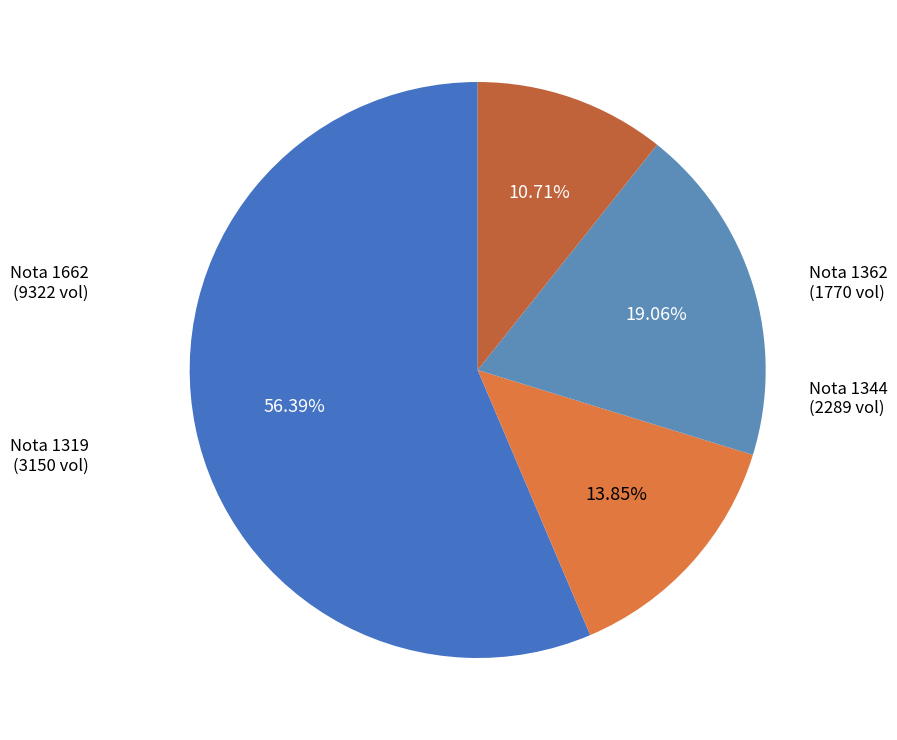

Combined, do Nota 1362 and Nota 1662 account for over 50%?

Yes